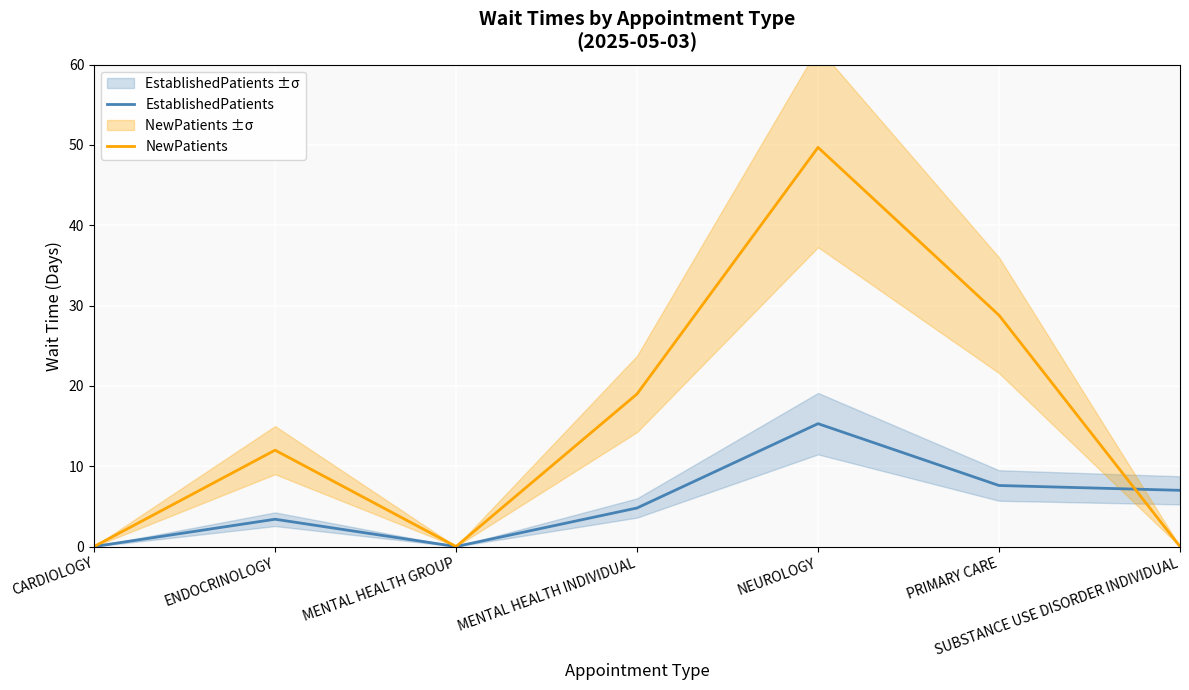

List the labels in order of EstablishedPatients value, smallest first.

CARDIOLOGY, MENTAL HEALTH GROUP, ENDOCRINOLOGY, MENTAL HEALTH INDIVIDUAL, SUBSTANCE USE DISORDER INDIVIDUAL, PRIMARY CARE, NEUROLOGY